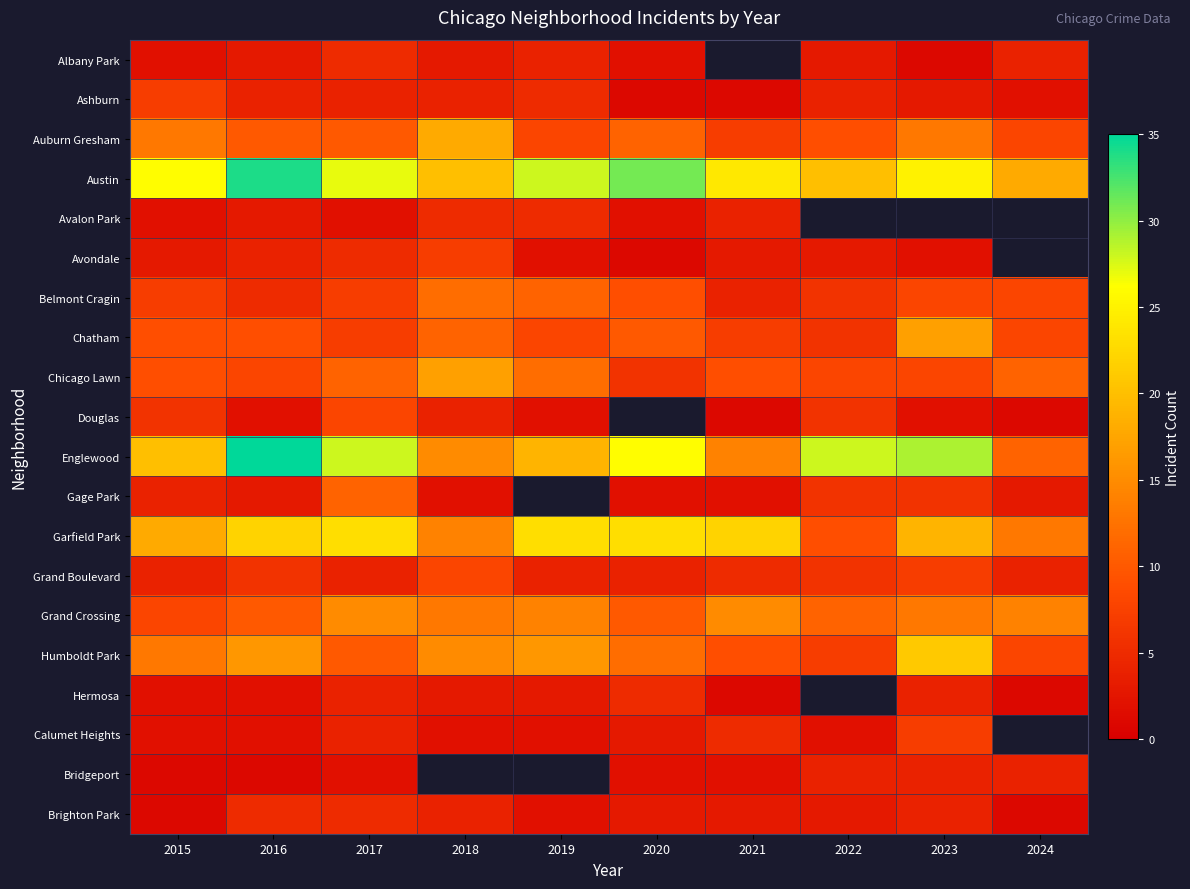

Is it true that Grand Crossing equals 4.5 at 2016?

False